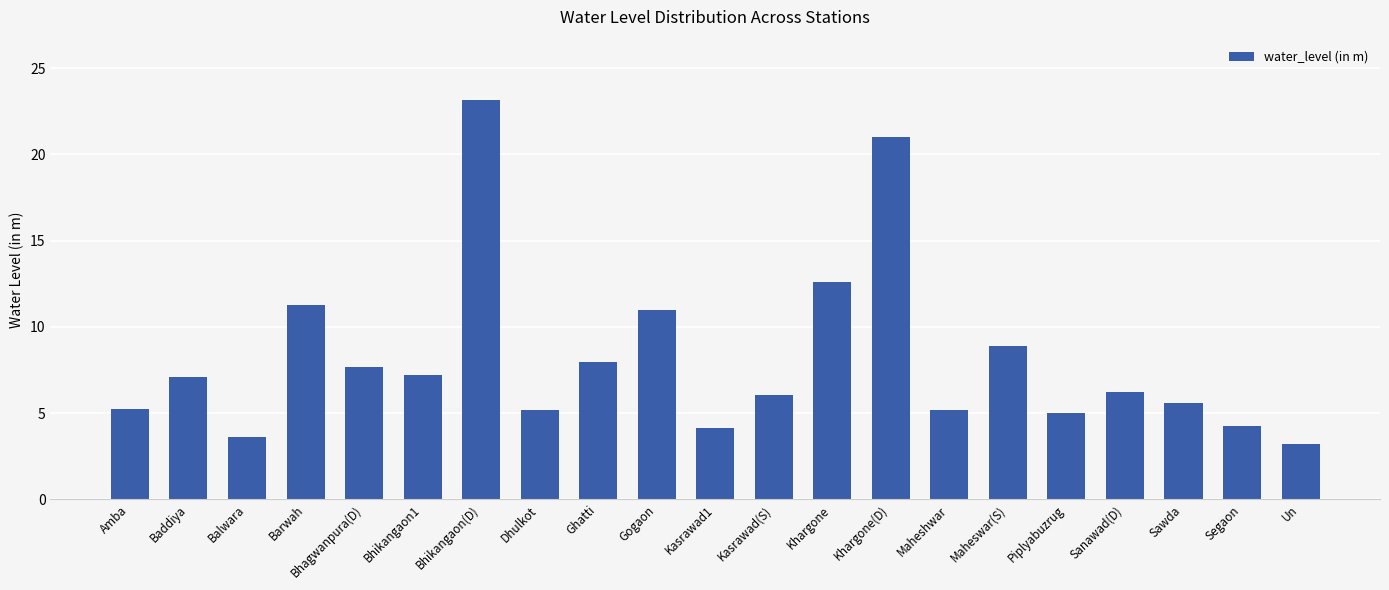

At which label is the value closest to 13?

Khargone